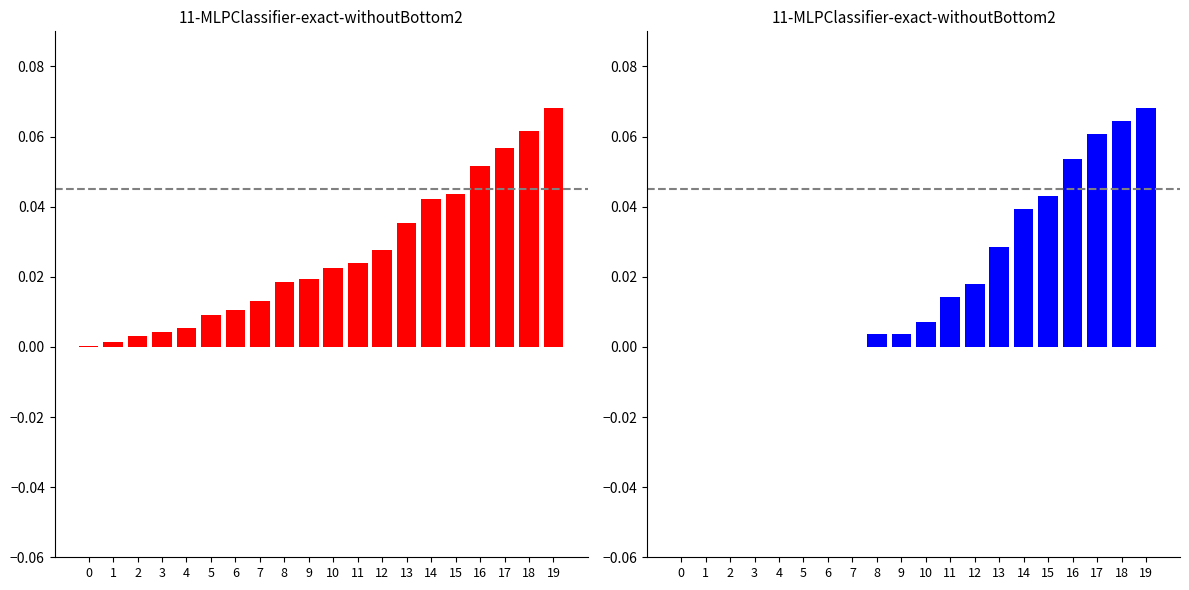

Reading left to right, extract all data points from this chart.

CH_pc: 0=0.0	1=0.0	2=0.0	3=0.0	4=0.0	5=0.0	6=0.0	7=0.0	8=0.0	9=0.0	10=0.0	11=0.0	12=0.0	13=0.0	14=0.0	15=0.0	16=0.1	17=0.1	18=0.1	19=0.1
GR_pc: 0=0.0	1=0.0	2=0.0	3=0.0	4=0.0	5=0.0	6=0.0	7=0.0	8=0.0	9=0.0	10=0.0	11=0.0	12=0.0	13=0.0	14=0.0	15=0.0	16=0.1	17=0.1	18=0.1	19=0.1